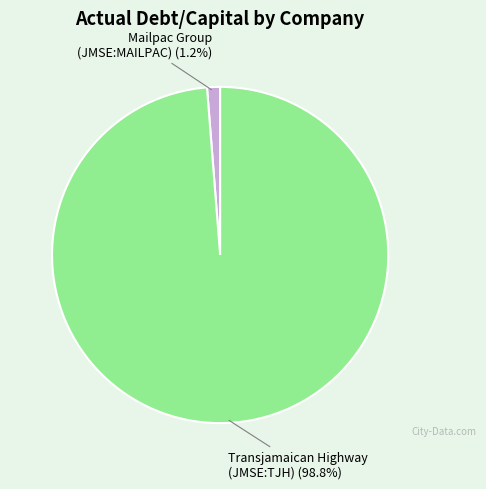

Does any single category account for the majority?

Yes